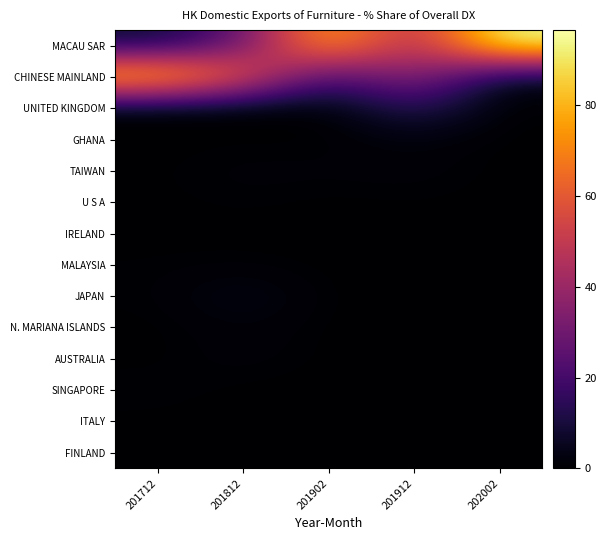

Reading left to right, transcribe all the data shown in this chart.

MACAU SAR: 201712=7.3	201812=26.6	201902=81.6	201912=40.5	202002=96.6
CHINESE MAINLAND: 201712=88.1	201812=62.7	201902=17.4	201912=40.3	202002=3.4
UNITED KINGDOM: 201712=0.0	201812=0.0	201902=0.0	201912=15.3	202002=0.0
GHANA: 201712=0.0	201812=0.2	201902=0.0	201912=2.0	202002=0.0
TAIWAN: 201712=0.2	201812=1.3	201902=1.0	201912=1.4	202002=0.0
U S A: 201712=0.1	201812=0.7	201902=0.0	201912=0.4	202002=0.0
IRELAND: 201712=0.0	201812=0.0	201902=0.0	201912=0.1	202002=0.0
MALAYSIA: 201712=0.4	201812=0.7	201902=0.0	201912=0.1	202002=0.0
JAPAN: 201712=0.5	201812=4.1	201902=0.0	201912=0.0	202002=0.0
N. MARIANA ISLANDS: 201712=0.0	201812=1.7	201902=0.0	201912=0.0	202002=0.0
AUSTRALIA: 201712=0.0	201812=1.5	201902=0.0	201912=0.0	202002=0.0
SINGAPORE: 201712=0.9	201812=0.0	201902=0.0	201912=0.0	202002=0.0
ITALY: 201712=0.1	201812=0.0	201902=0.0	201912=0.0	202002=0.0
FINLAND: 201712=0.1	201812=0.0	201902=0.0	201912=0.0	202002=0.0